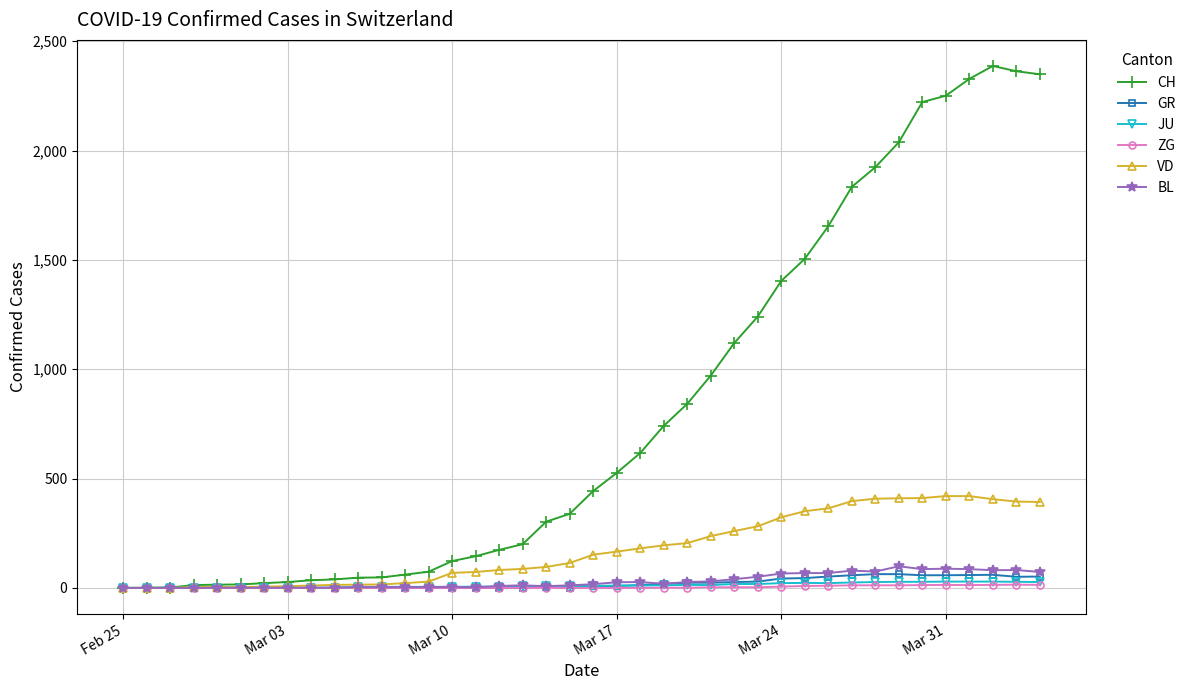

What are all the series names shown in the legend?

CH, GR, JU, ZG, VD, BL